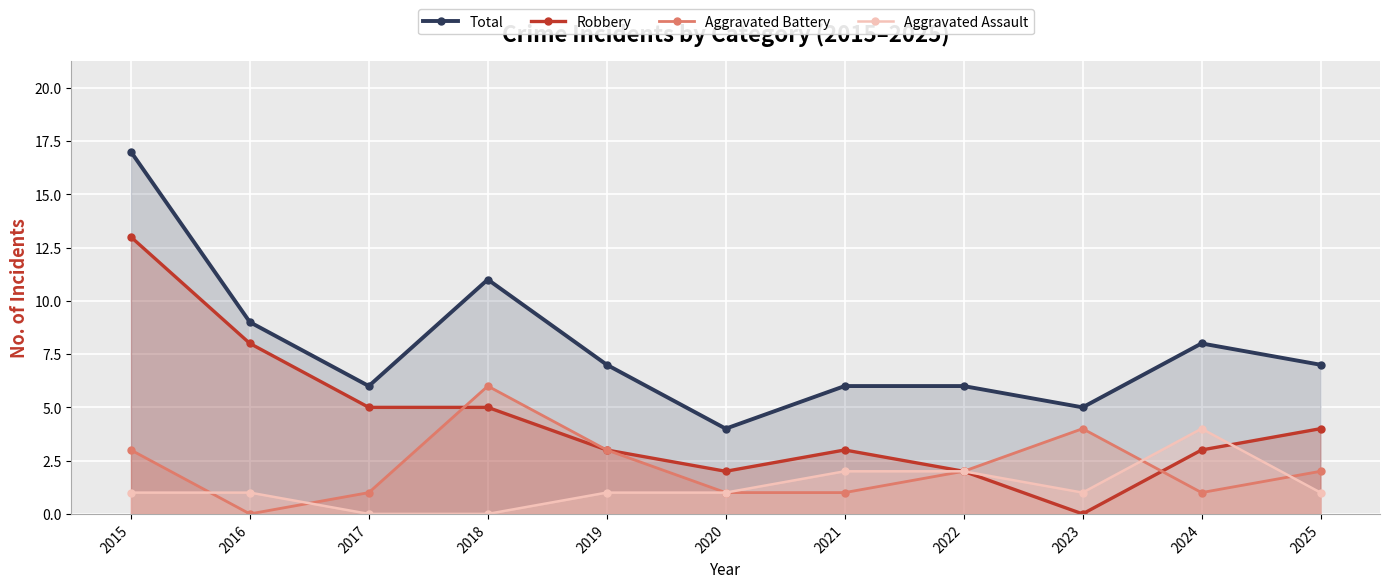

What is the highest value of the Robbery series?

13